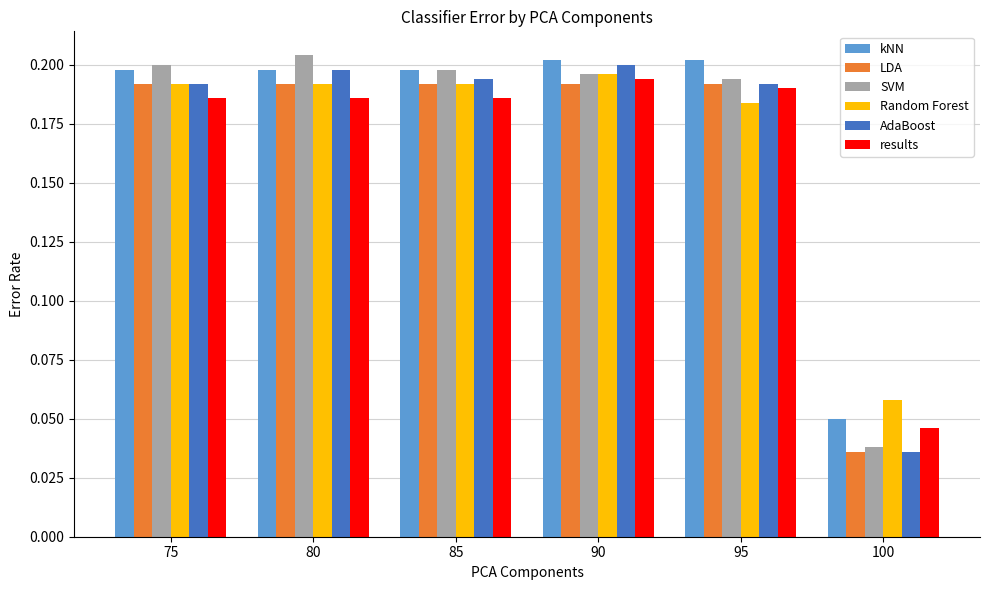

What is the total value across all series at 90?

1.2